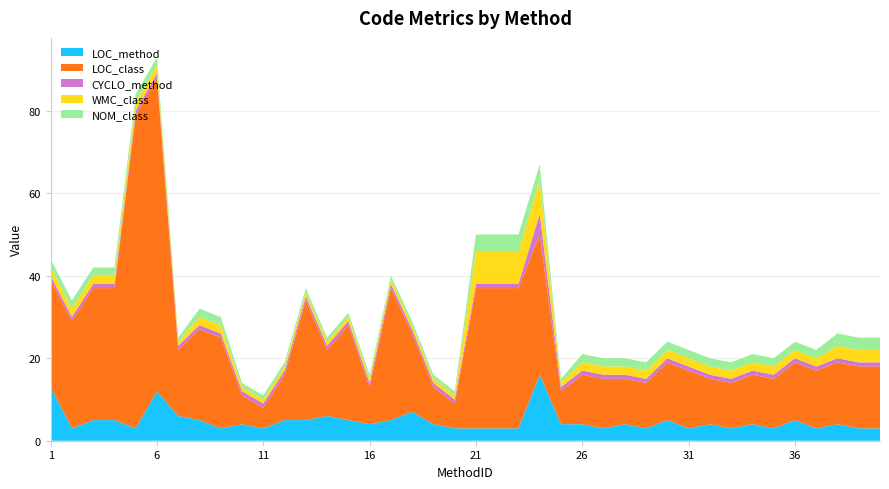

Reading left to right, list all the values displayed in this chart.

LOC_method: 1=13	2=3	3=5	4=5	5=3	6=12	7=6	8=5	9=3	10=4	11=3	12=5	13=5	14=6	15=5	16=4	17=5	18=7	19=4	20=3	21=3	22=3	23=3	24=16	25=4	26=4	27=3	28=4	29=3	30=5	31=3	32=4	33=3	34=4	35=3	36=5	37=3	38=4	39=3	40=3
LOC_class: 1=26	2=26	3=32	4=32	5=76	6=76	7=16	8=22	9=22	10=7	11=5	12=11	13=29	14=16	15=23	16=9	17=32	18=19	19=9	20=6	21=34	22=34	23=34	24=34	25=8	26=12	27=12	28=11	29=11	30=14	31=14	32=11	33=11	34=12	35=12	36=14	37=14	38=15	39=15	40=15
CYCLO_method: 1=1	2=1	3=1	4=1	5=1	6=1	7=1	8=1	9=1	10=1	11=1	12=1	13=1	14=1	15=1	16=1	17=1	18=1	19=1	20=1	21=1	22=1	23=1	24=5	25=1	26=1	27=1	28=1	29=1	30=1	31=1	32=1	33=1	34=1	35=1	36=1	37=1	38=1	39=1	40=1
WMC_class: 1=2	2=2	3=2	4=2	5=2	6=2	7=1	8=2	9=2	10=1	11=1	12=1	13=1	14=1	15=1	16=1	17=1	18=1	19=1	20=1	21=8	22=8	23=8	24=8	25=1	26=2	27=2	28=2	29=2	30=2	31=2	32=2	33=2	34=2	35=2	36=2	37=2	38=3	39=3	40=3
NOM_class: 1=2	2=2	3=2	4=2	5=2	6=2	7=1	8=2	9=2	10=1	11=1	12=1	13=1	14=1	15=1	16=1	17=1	18=1	19=1	20=1	21=4	22=4	23=4	24=4	25=1	26=2	27=2	28=2	29=2	30=2	31=2	32=2	33=2	34=2	35=2	36=2	37=2	38=3	39=3	40=3